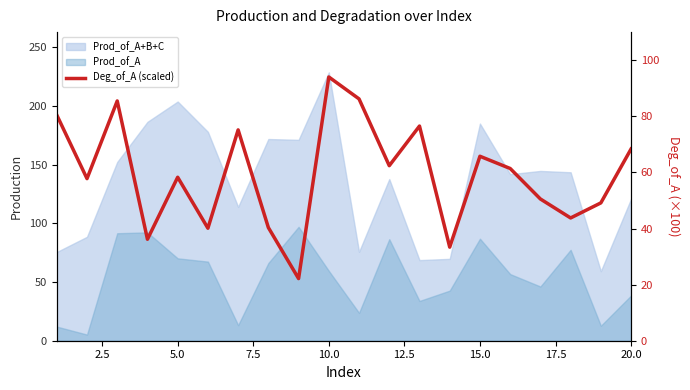

What is the difference between the maximum and second lowest values?

60.7